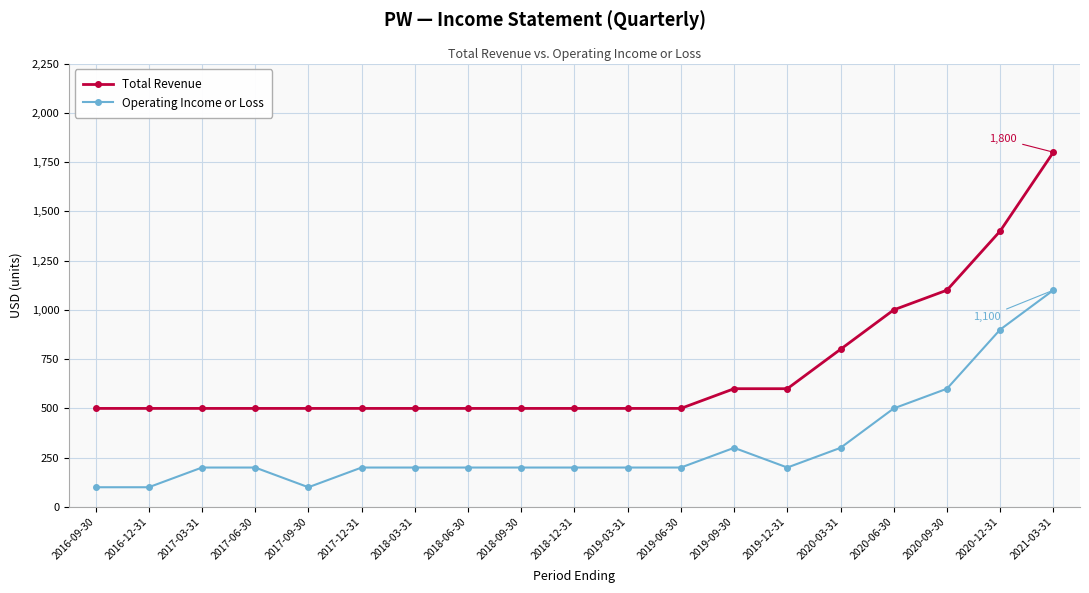

What is the sum of all Operating Income or Loss values?

6000